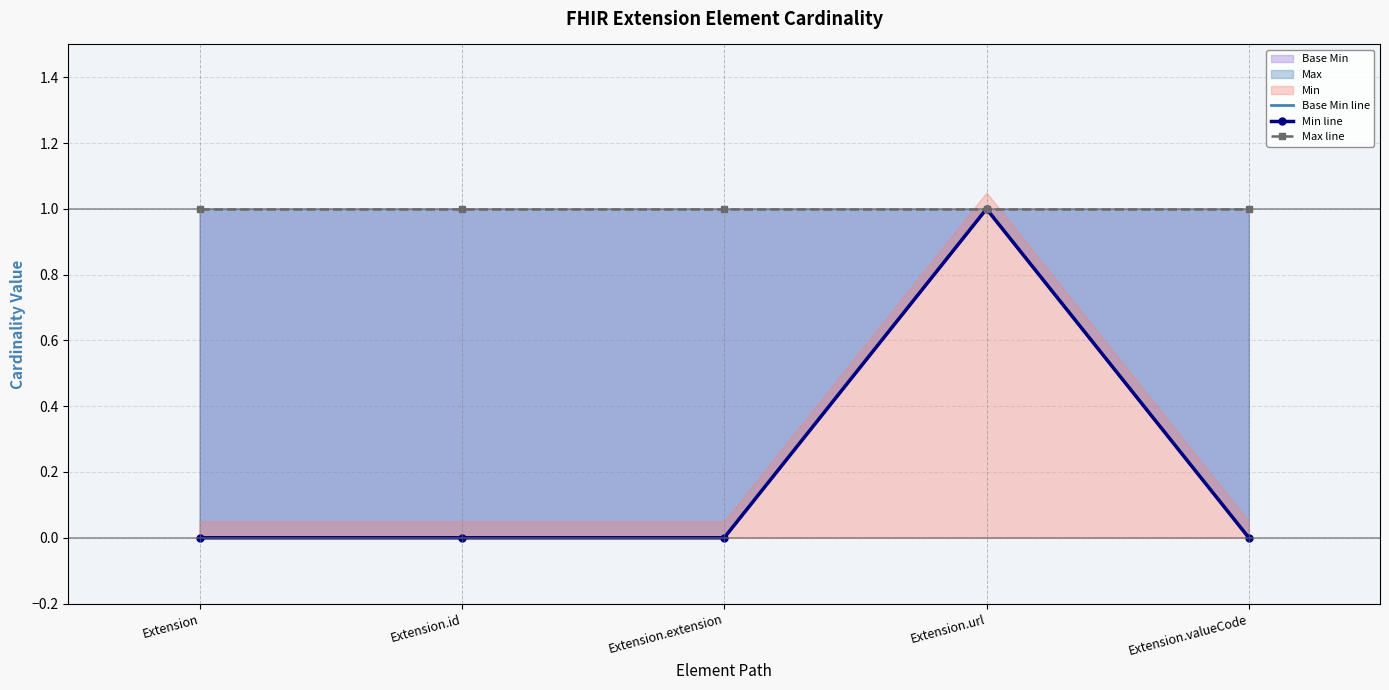

Reading right to left, transcribe all the data shown in this chart.

Base Min line: 0	1	0	0	0
Min line: 0	1	0	0	0
Max line: 1	1	1	1	1